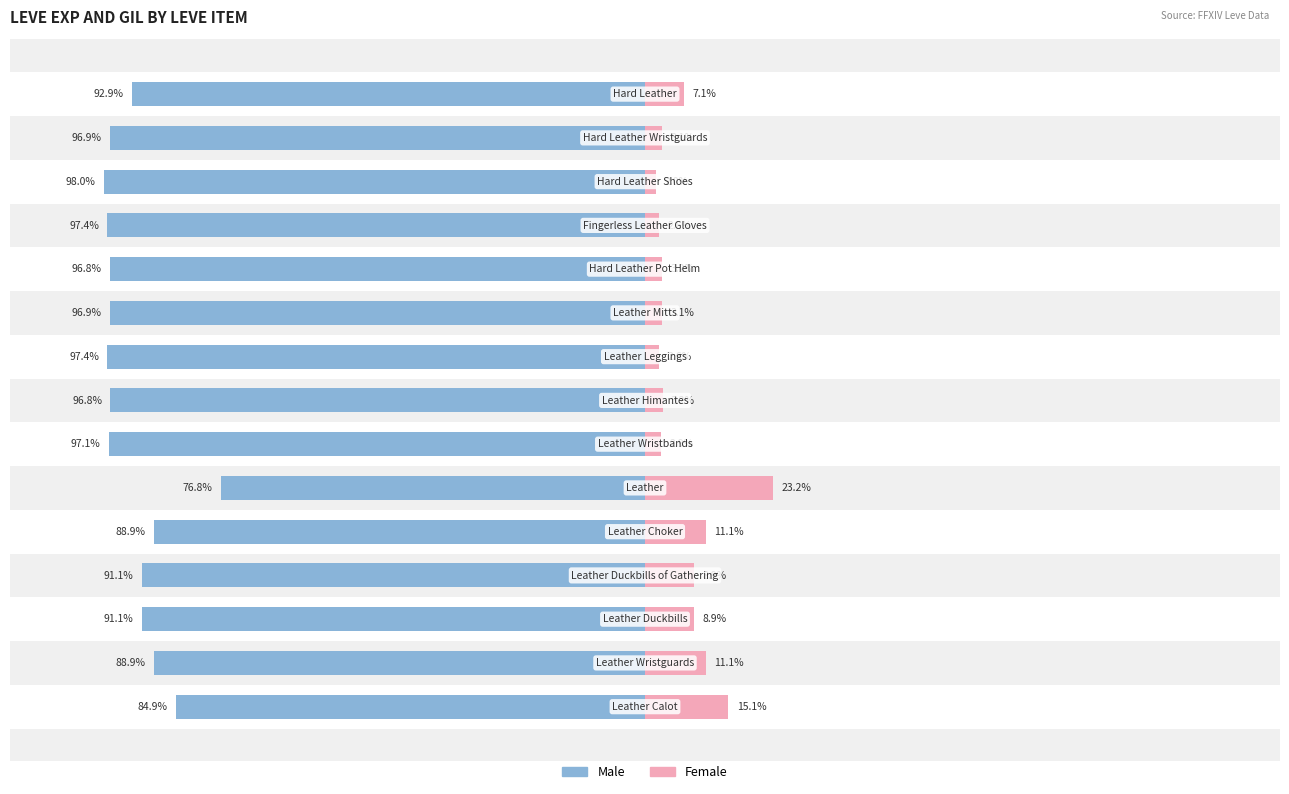

The Male series shows -96.8 at 7. True or false?

True